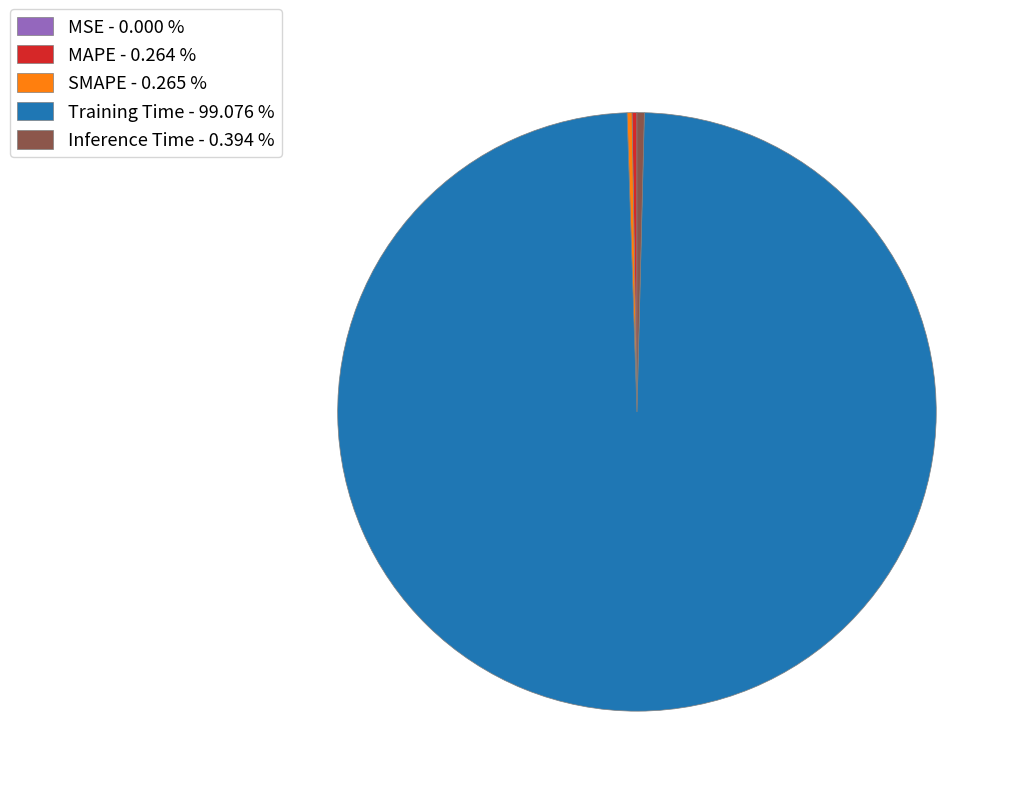

Which has a higher value, Inference Time - 0.394 % or Training Time - 99.076 %?

Training Time - 99.076 %